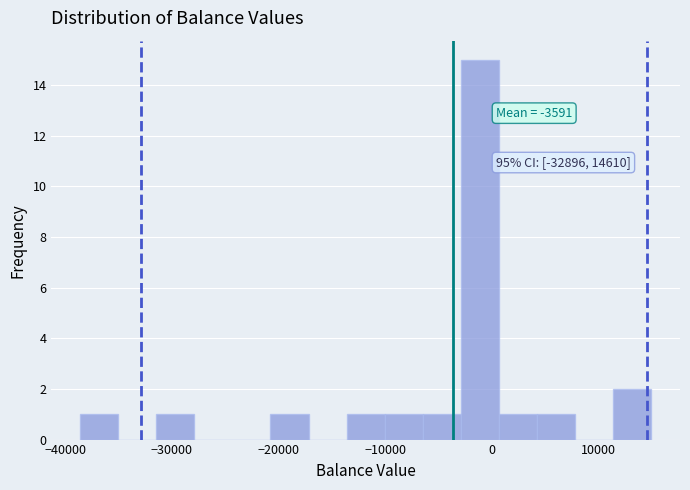

Around what value on the x-axis is the tallest bar? Give the approximate position of its centre, as read against the axis.

-1000